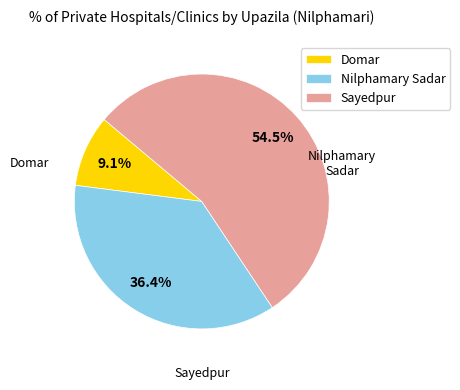

True or false: Domar accounts for 9% of the total.

True